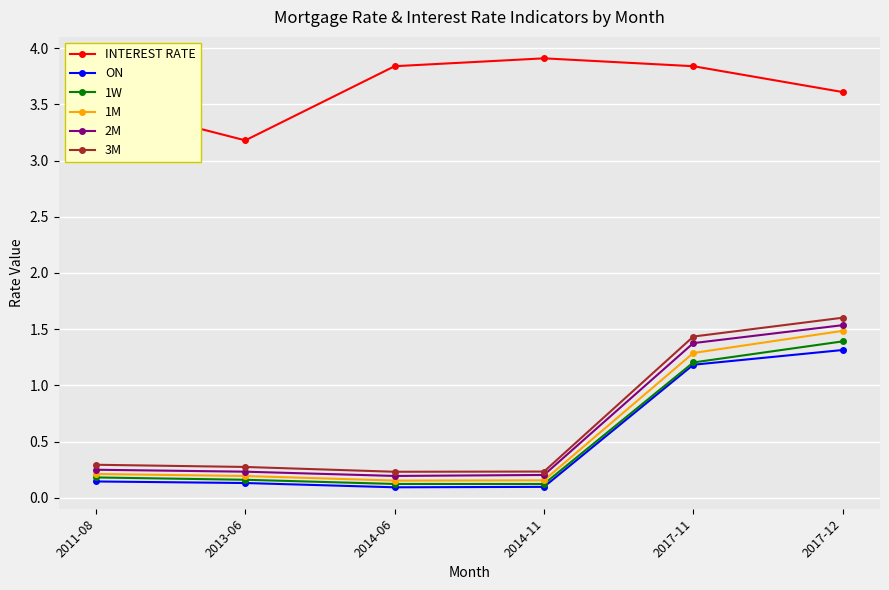

Is the value of ON at 2014-06 greater than the value of 2M at 2014-11?

No